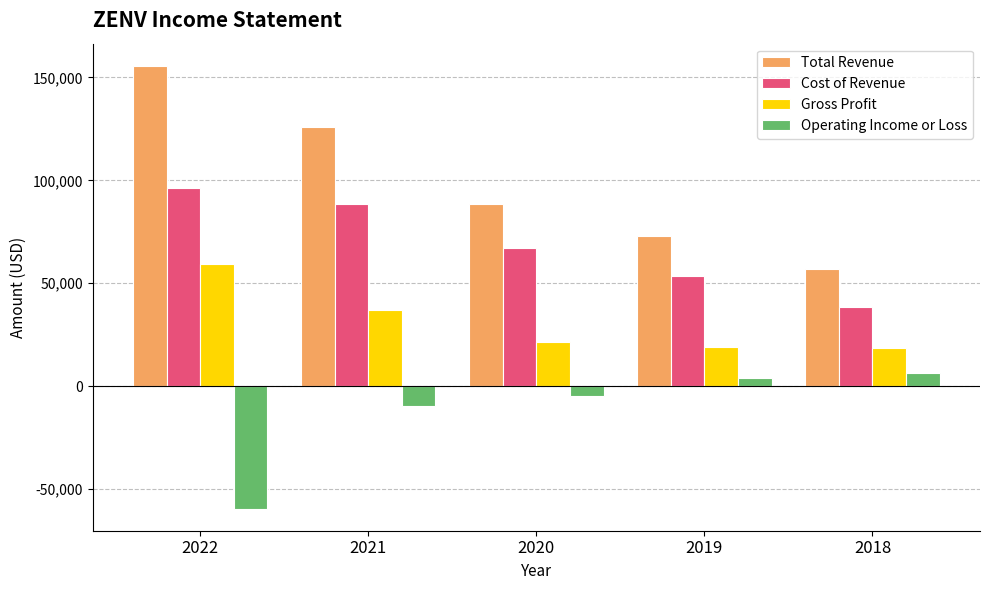

What is the approximate value of Gross Profit at 2021?

37200